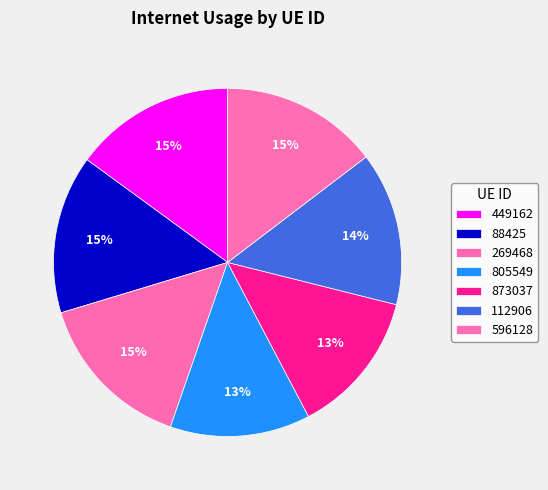

The 805549 slice represents 1% of the pie. True or false?

False